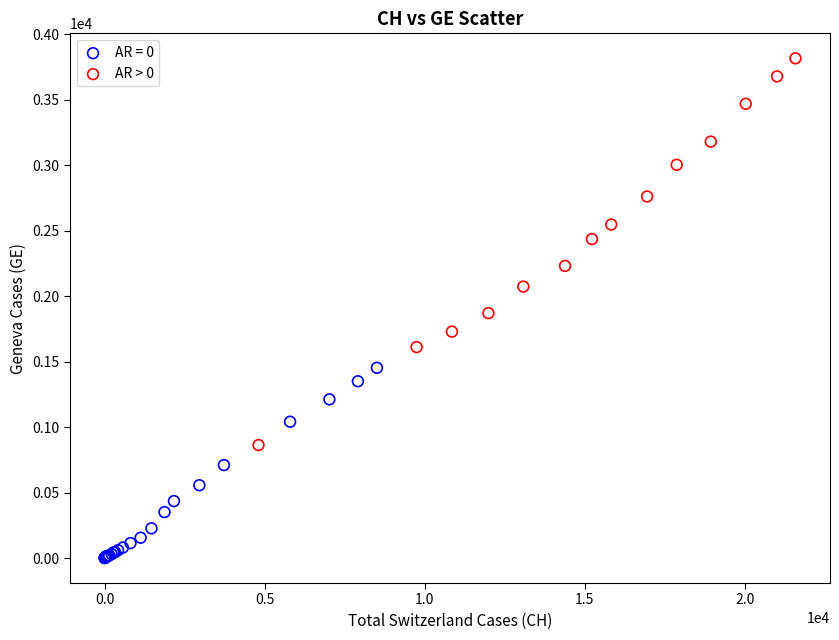

Which series has the largest Y range (max minus min)?

AR > 0